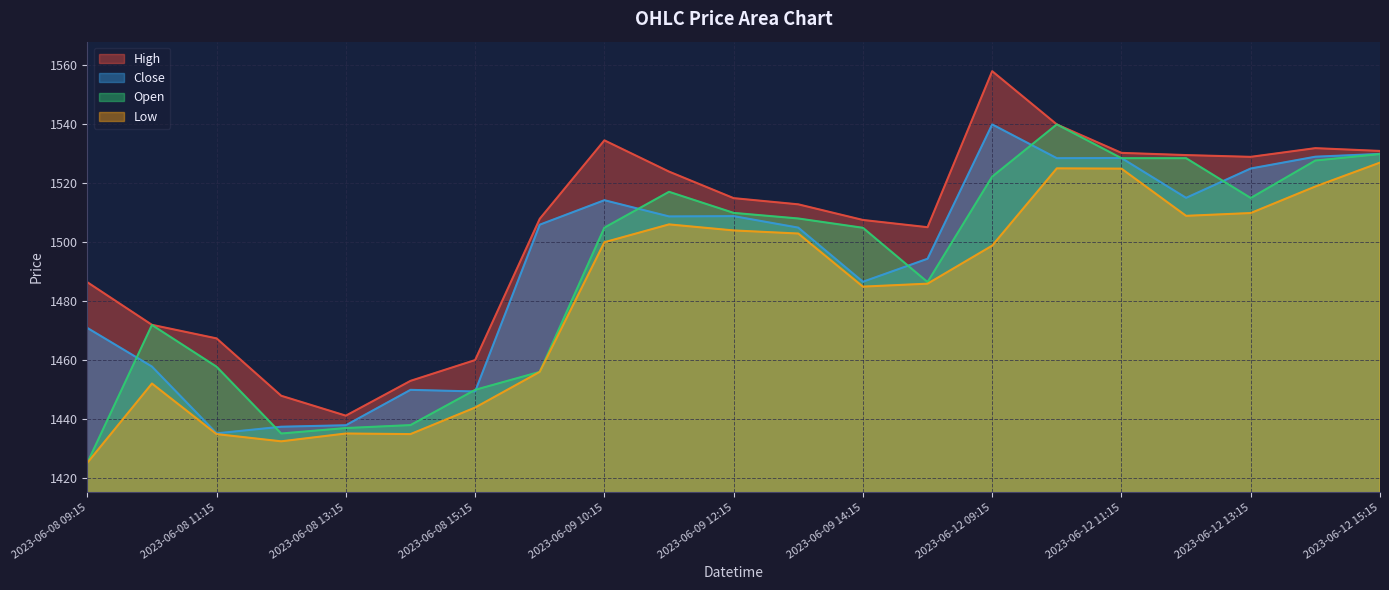

What is the value of the Open point at the 13th from the left?

1504.9